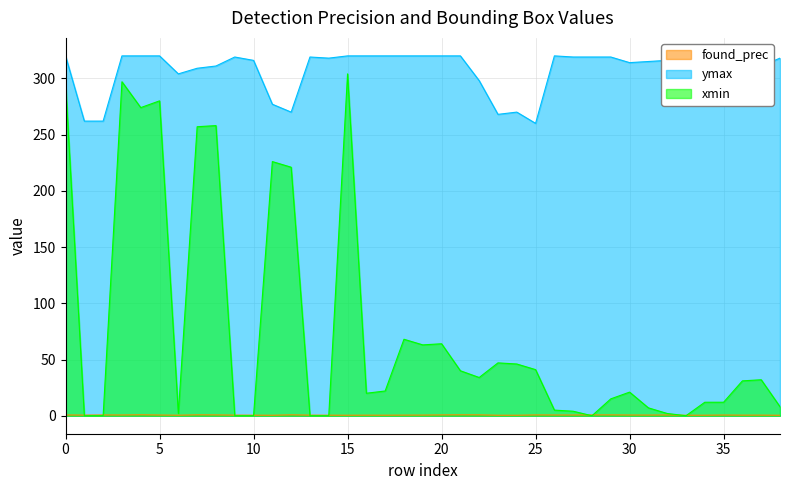

Where is the first local maximum for xmin?

3